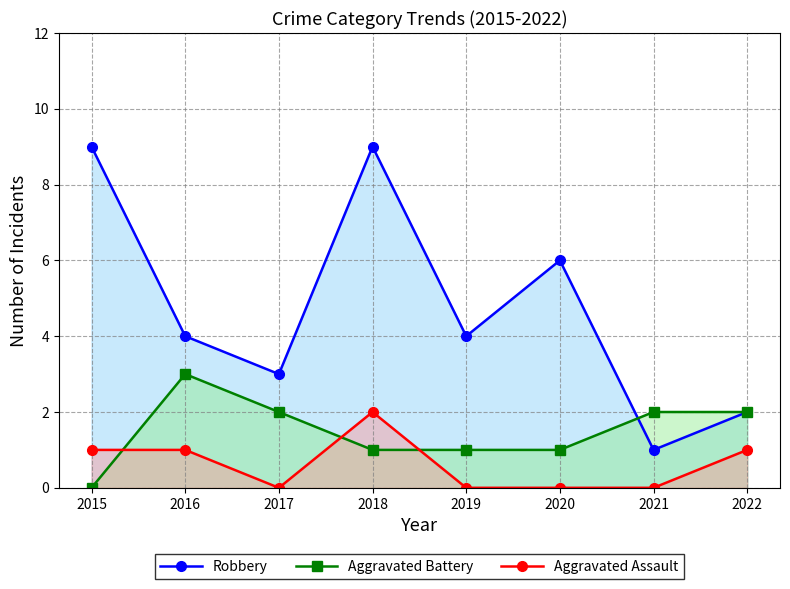

How many times do Aggravated Battery and Aggravated Assault cross each other?

3